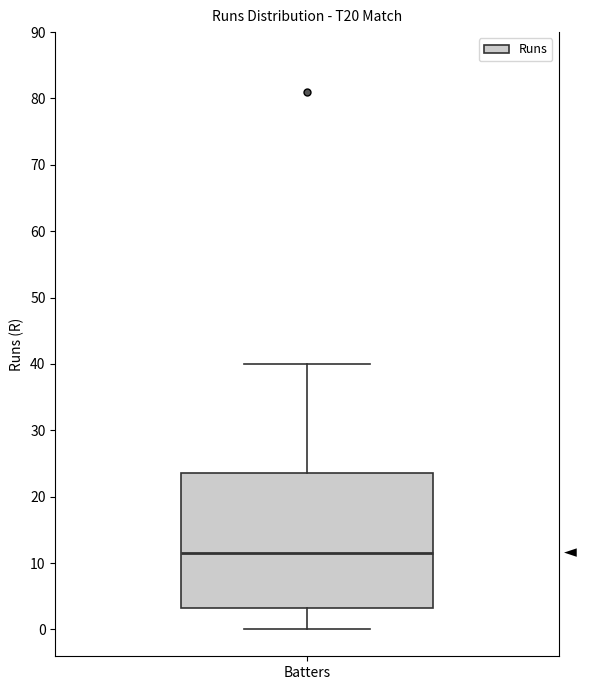

Where does the upper whisker of the box for Batters end on the y-axis? The values are not printed on the chart, so give them approximately, as read against the axis.

40